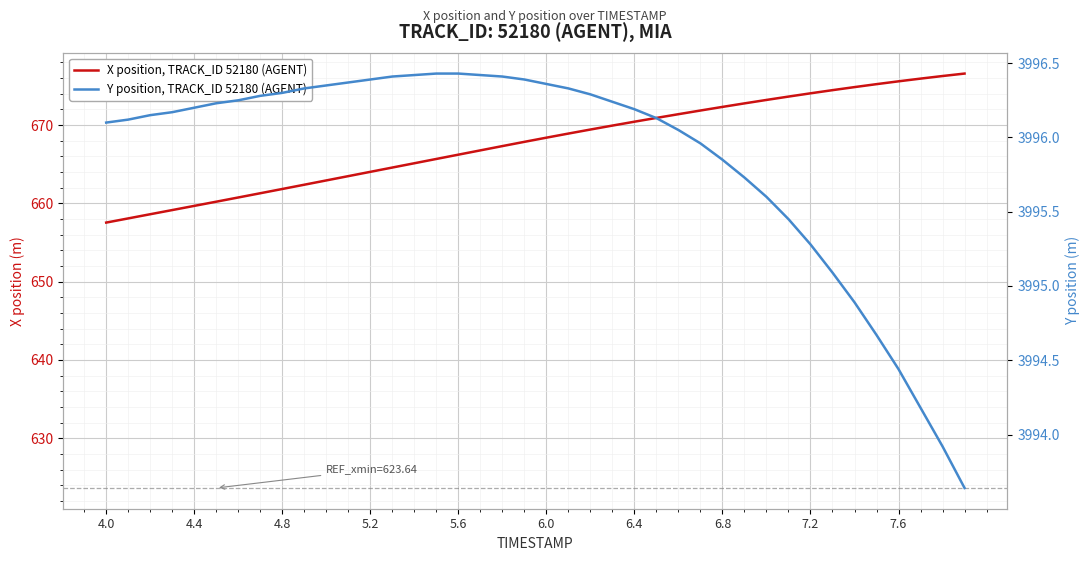

At how many categories does at least one series exceed 1707?

40